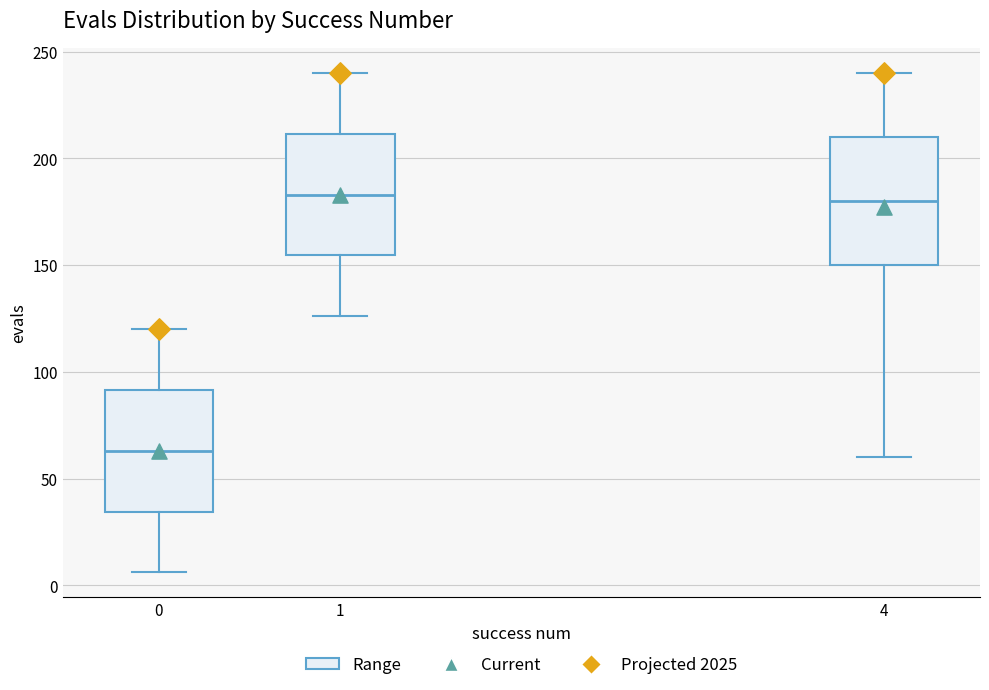

Which box's median line is the lowest?

0